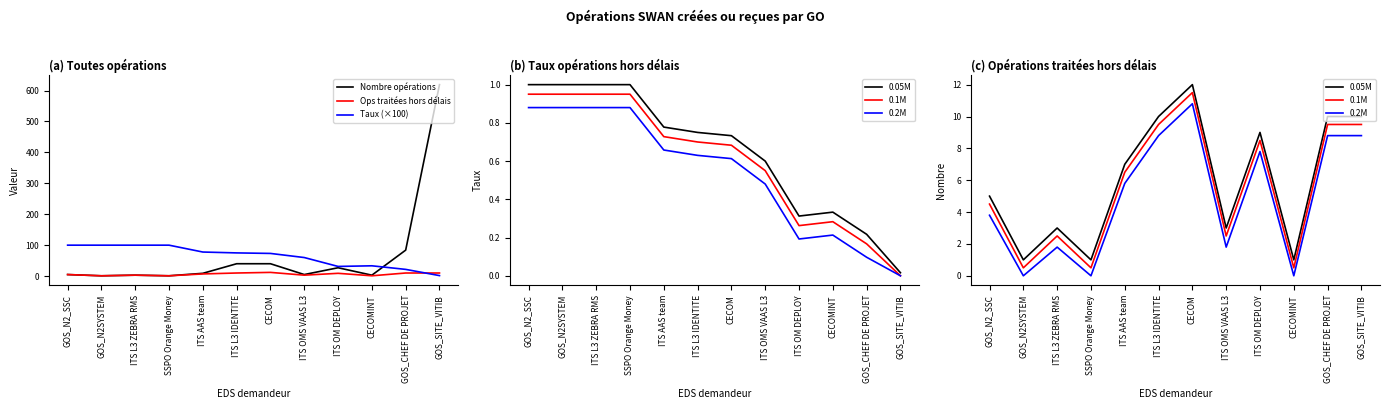

Which category has the lowest value in the Taux (×100) series?

GOS_SITE_VITIB